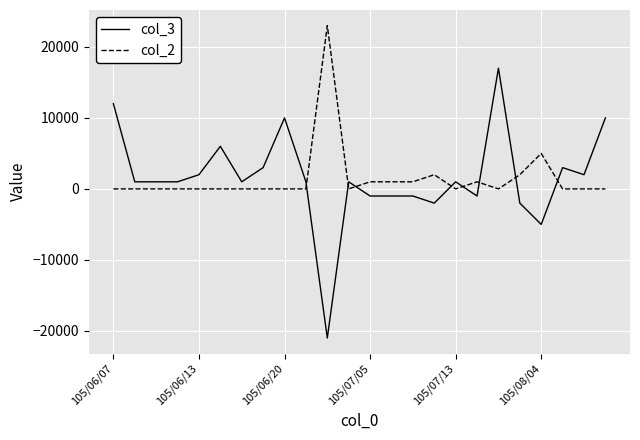

Reading left to right, transcribe all the data shown in this chart.

col_3: 12000	1000	1000	1000	2000	6000	1000	3000	10000	1000	-21000	1000	-1000	-1000	-1000	-2000	1000	-1000	17000	-2000	-5000	3000	2000	10000
col_2: 0	0	0	0	0	0	0	0	0	0	23000	0	1000	1000	1000	2000	0	1000	0	2000	5000	0	0	0